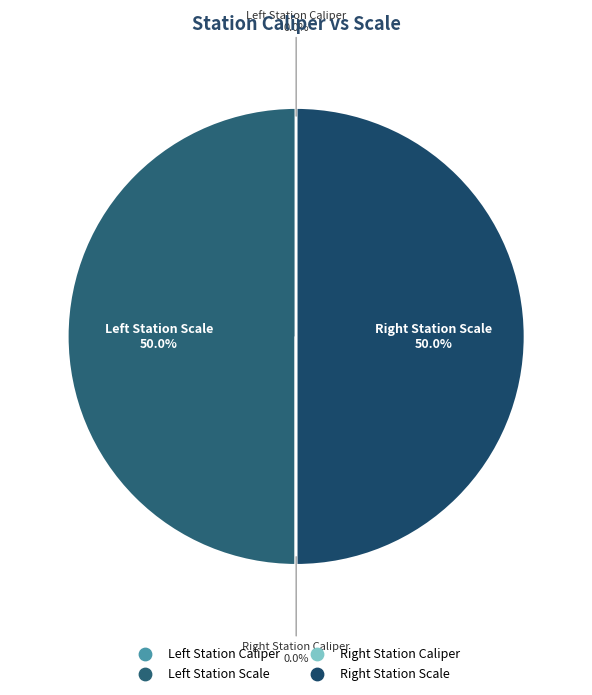

How many slices are in this pie chart?

4